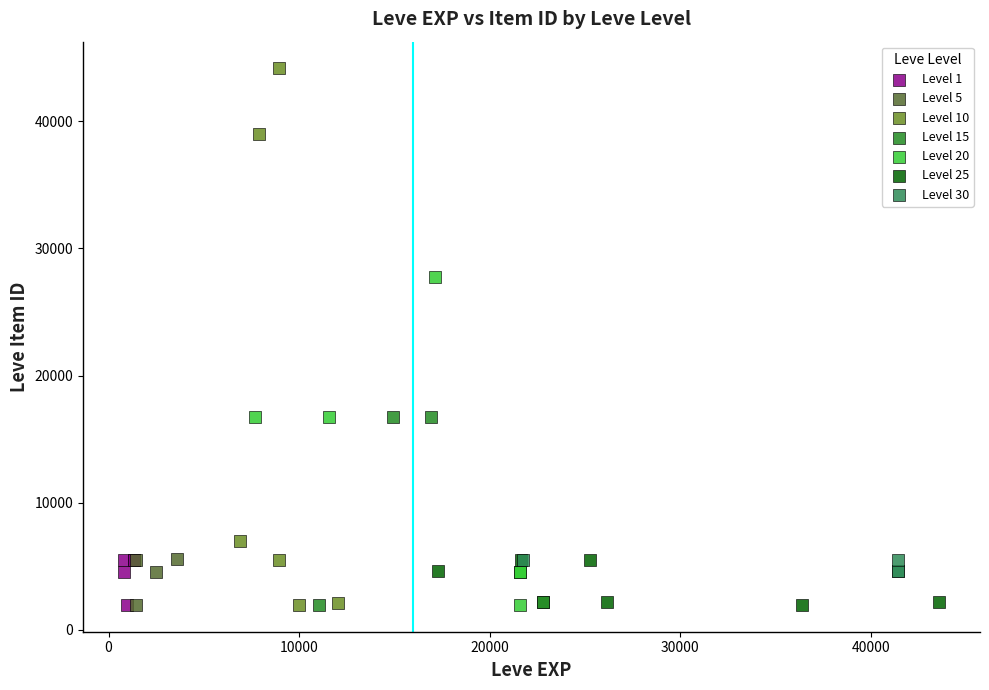

Which series has the widest spread of Y values?

Level 10